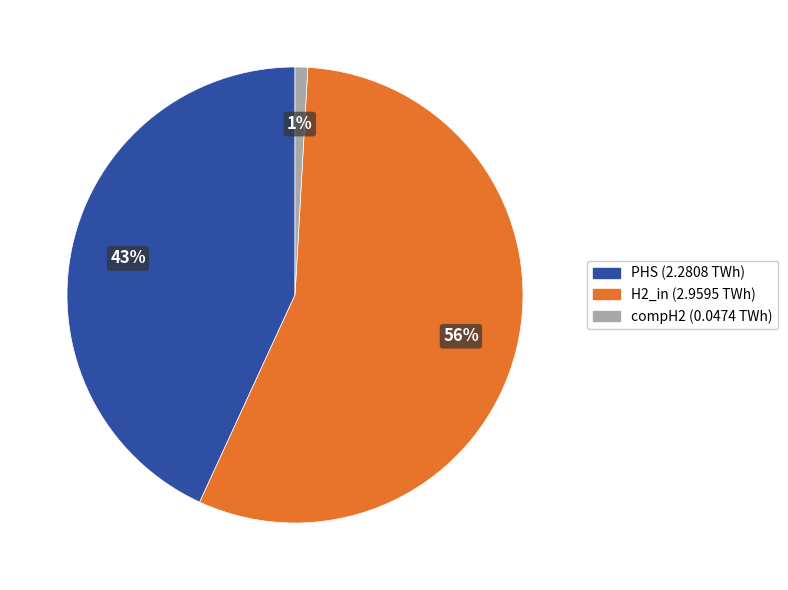

The PHS slice represents 43% of the pie. True or false?

True